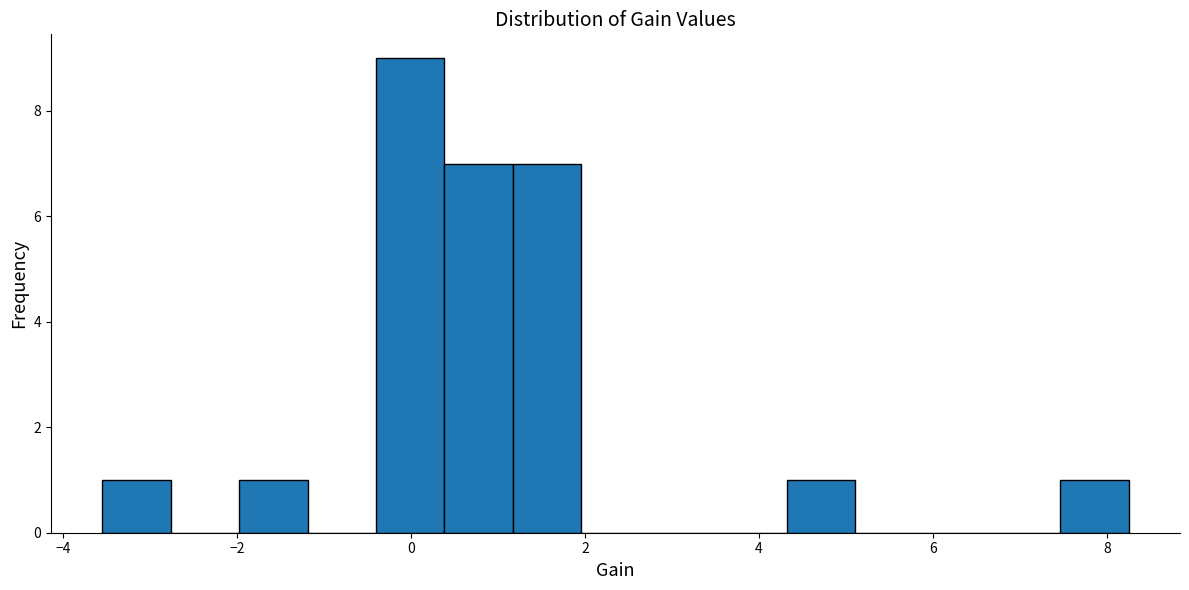

Read against the x-axis, roughly where is the centre of the tallest bar?

0.0